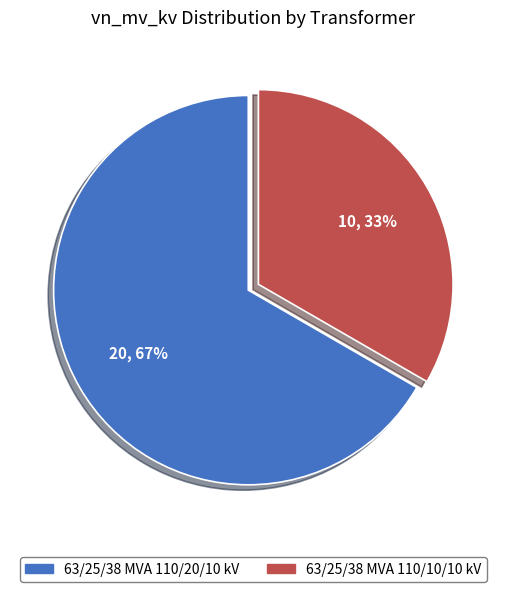

To the nearest percent, what is the combined percentage of 63/25/38 MVA 110/20/10 kV and 63/25/38 MVA 110/10/10 kV?

100%